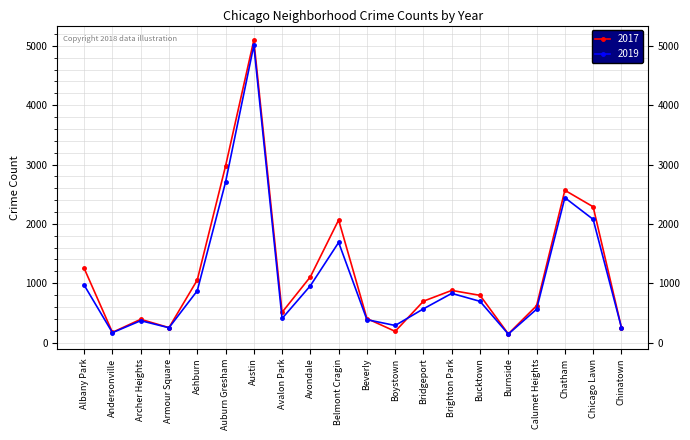

At which category is the sum across all series the highest?

Austin